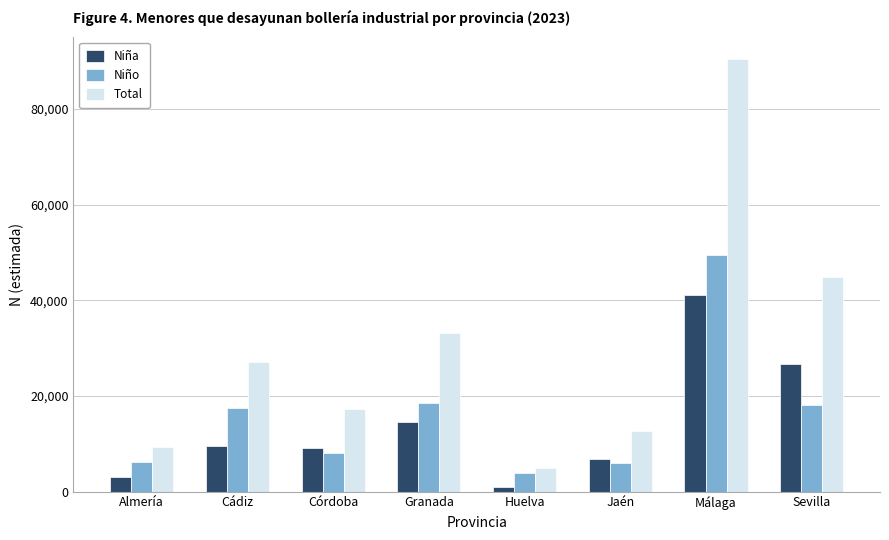

What are all the series names shown in the legend?

Niña, Niño, Total